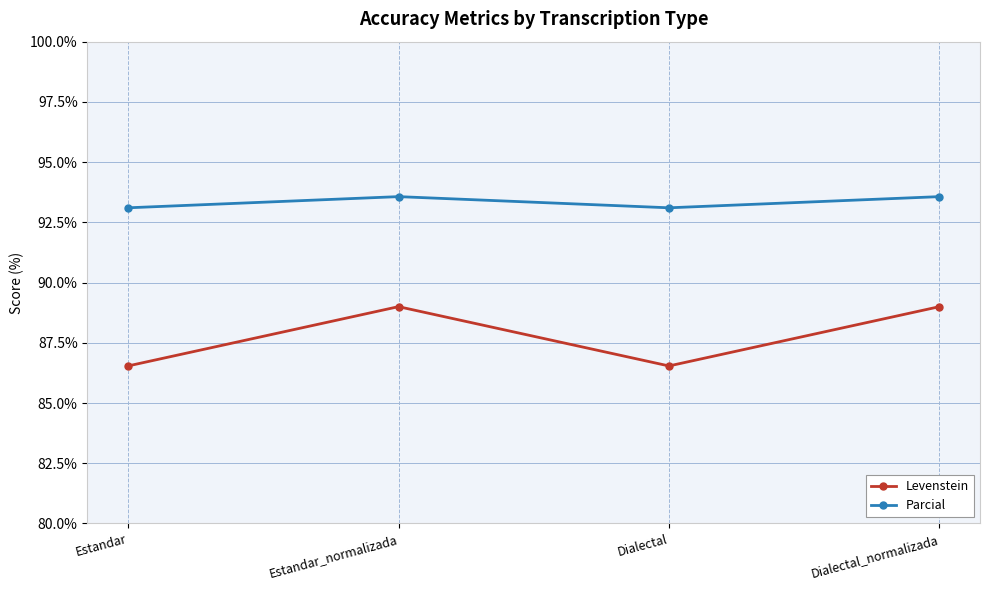

What is the difference between the maximum and second lowest values in the Parcial series?

0.5